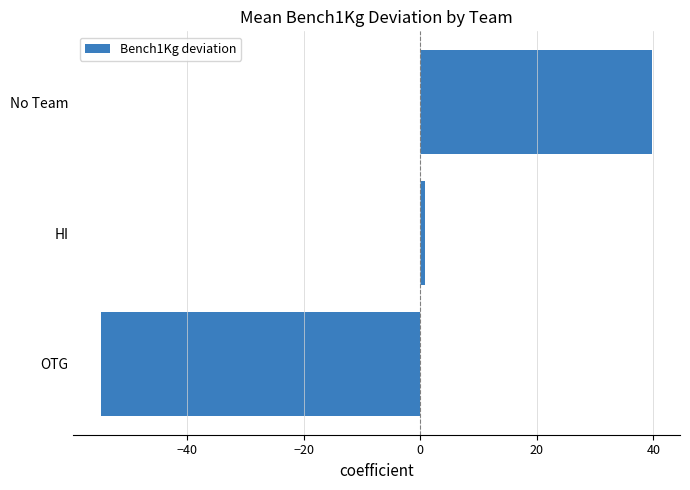

How many distinct data groups are displayed?

1